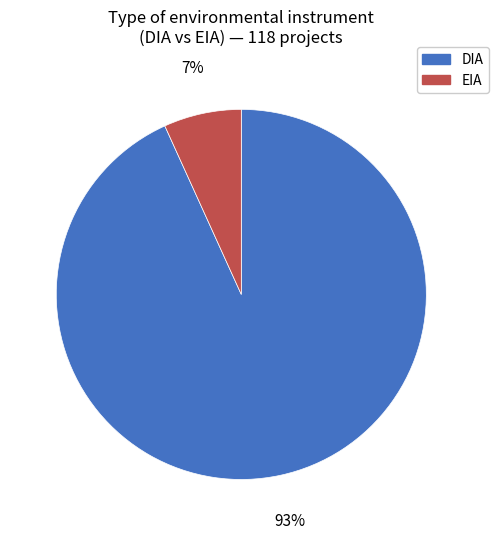

Which category has the smallest portion of the pie?

EIA